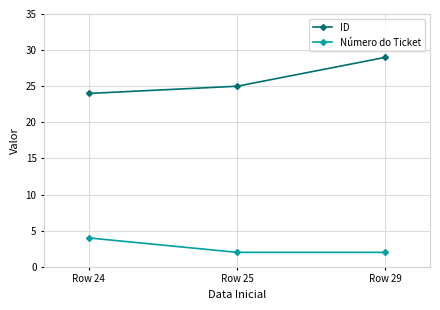

The Número do Ticket series shows 2 at Row 25. True or false?

True